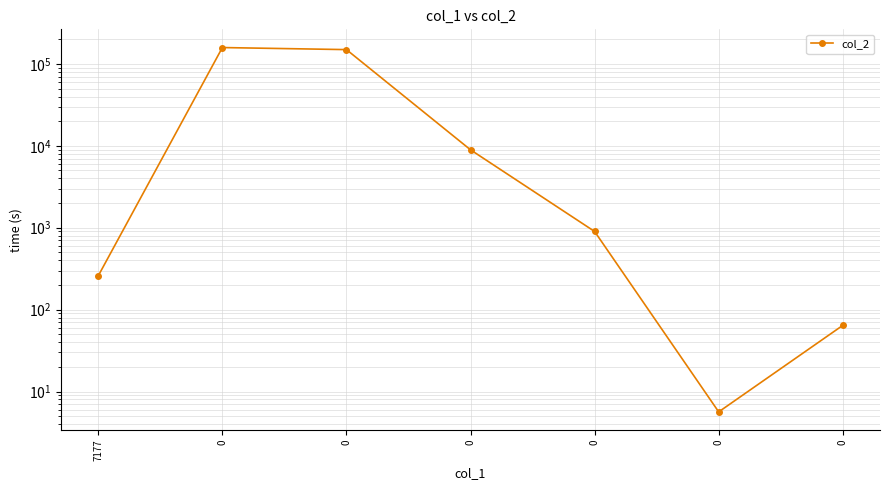

What is the average value?

45497.0